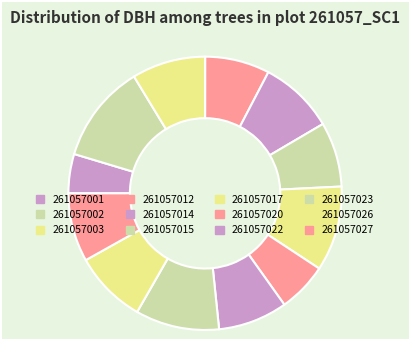

Which category has the smallest portion of the pie?

261057001